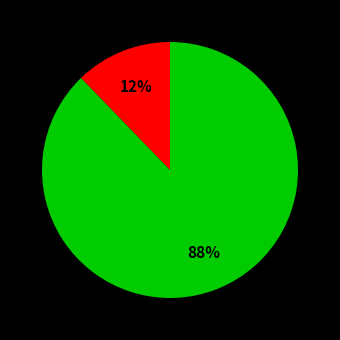

To the nearest percent, what is the difference between the largest and smallest slice percentages?

76%